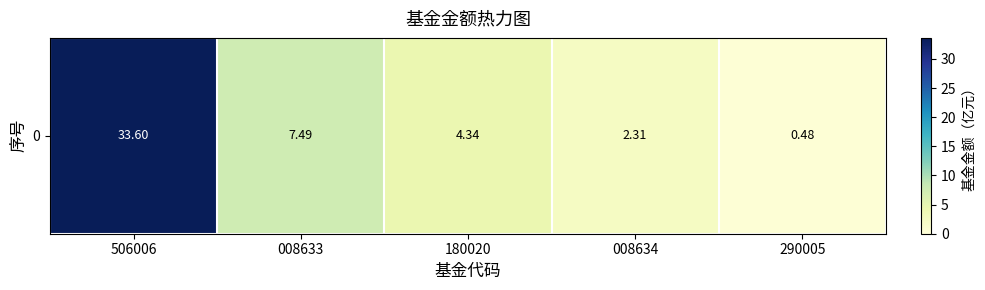

List the labels in order of value, smallest first.

290005, 008634, 180020, 008633, 506006